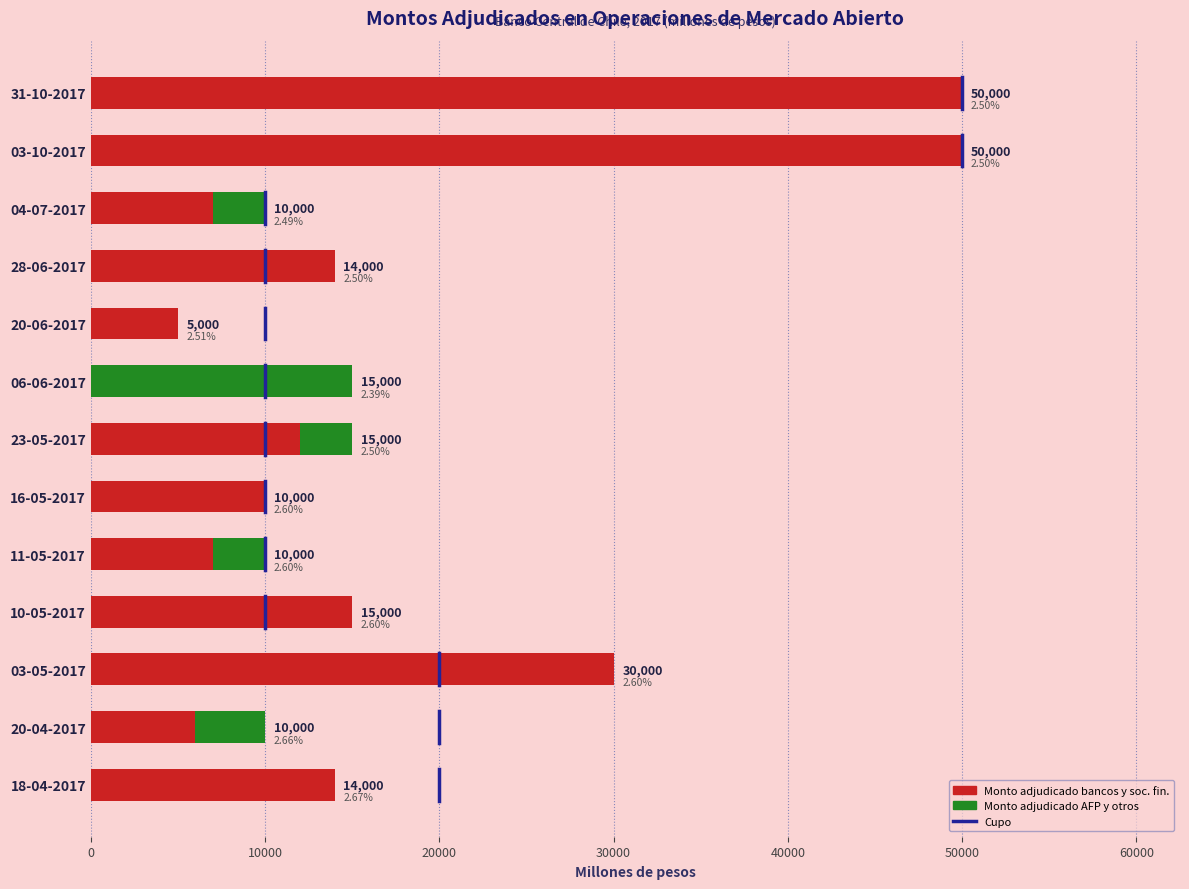

What is the sum of all Monto adjudicado bancos y soc. fin. values?

220000